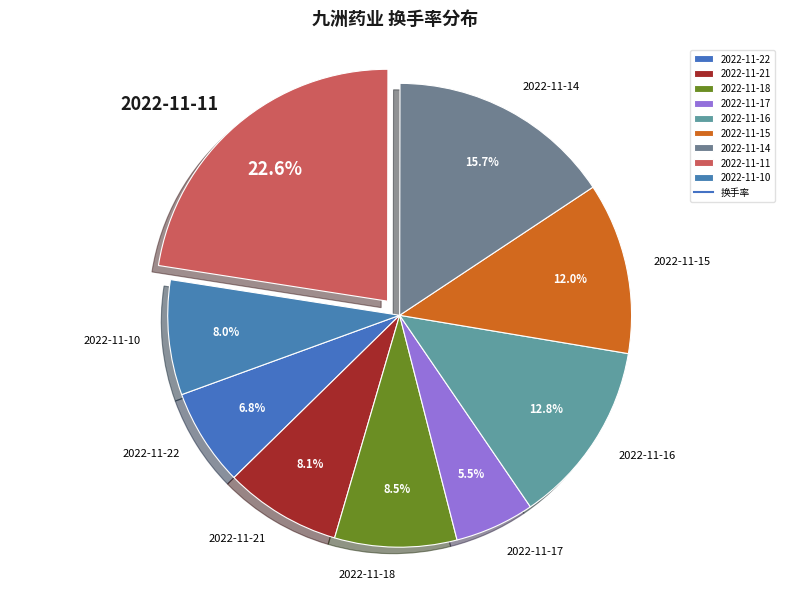

Which category has the smallest portion of the pie?

2022-11-17